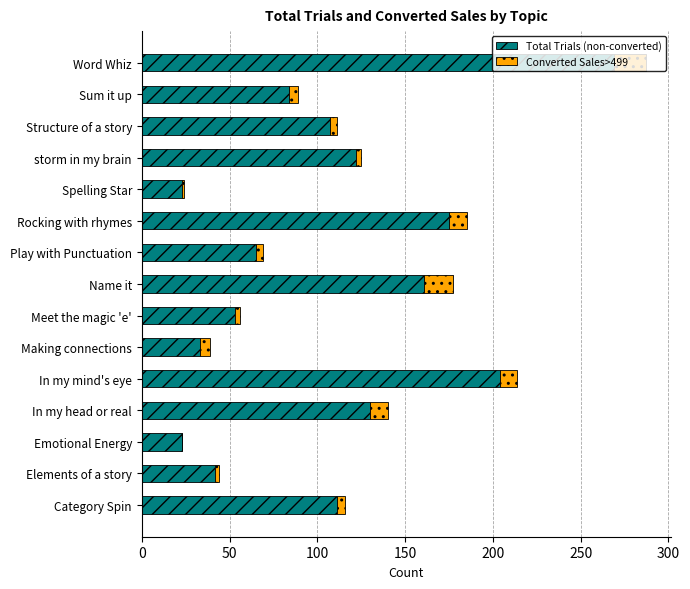

At which category is the sum across all series the highest?

Word Whiz